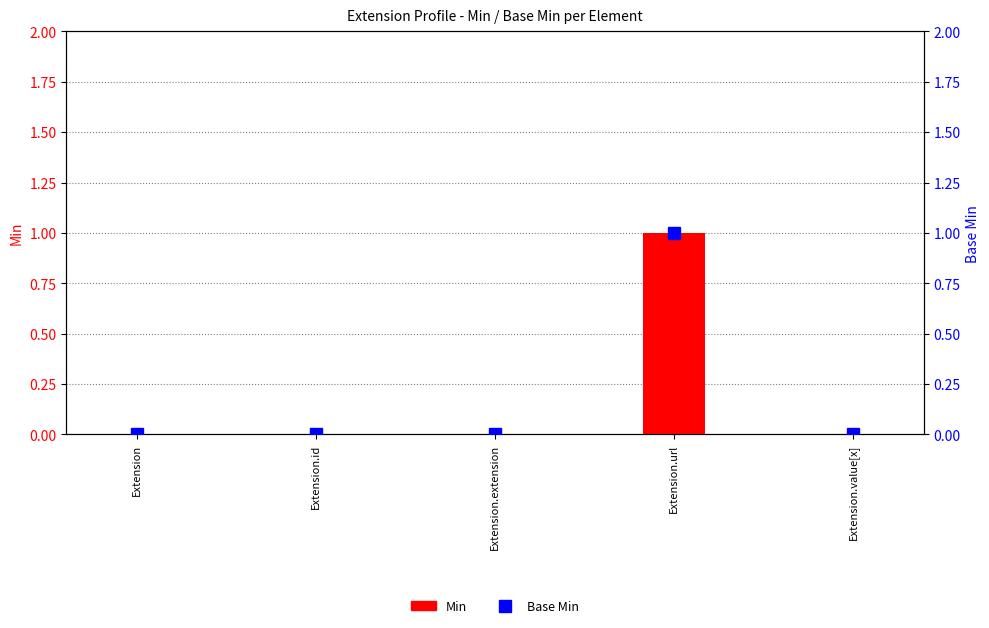

What is the label of the 5th bar from the right?

Extension